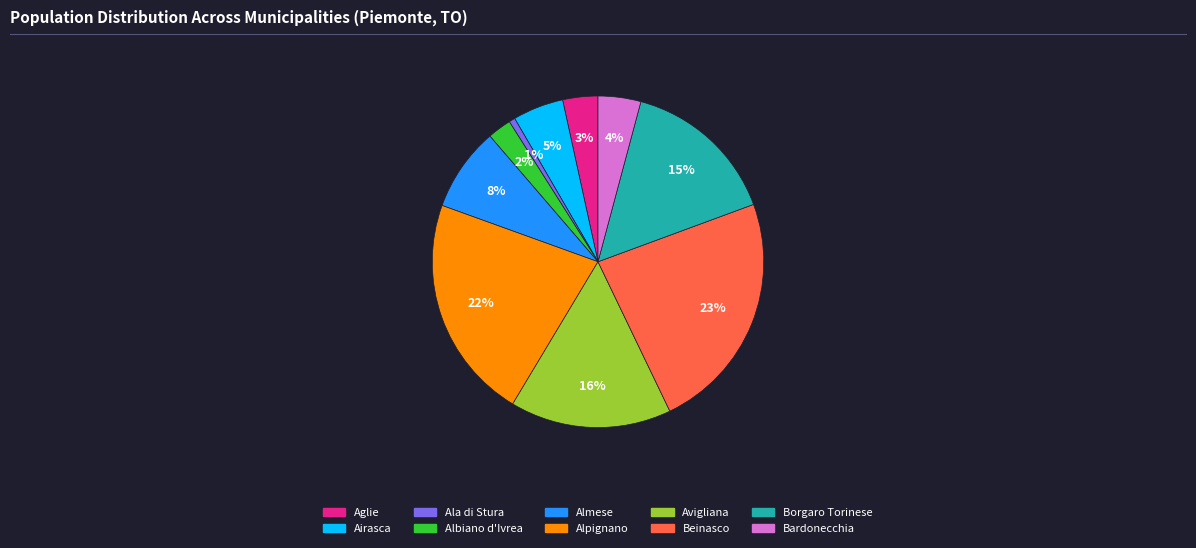

Is there a majority slice in this chart?

No